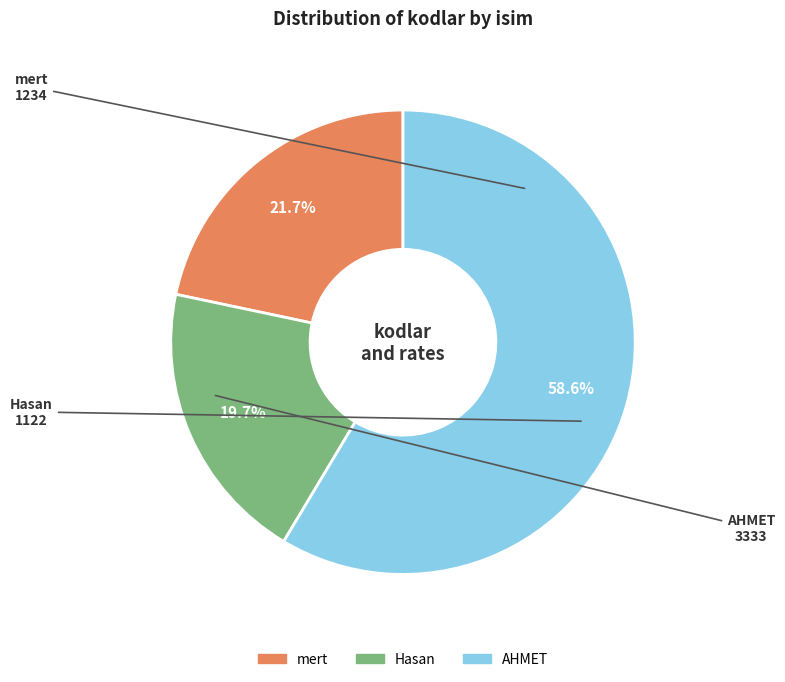

What percentage is the Hasan slice, to the nearest percent?

20%